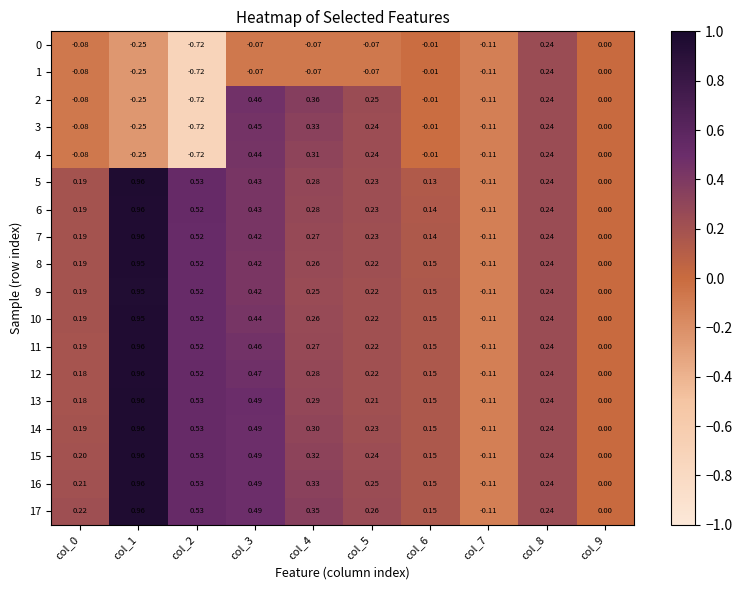

Is the value of 1 at col_1 greater than the value of 8 at col_1?

No